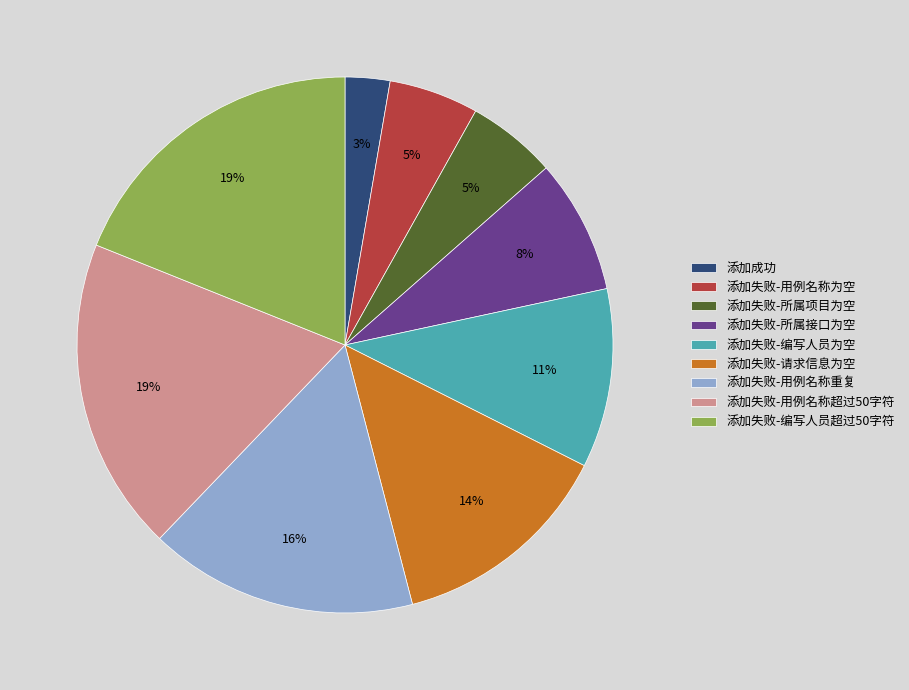

Does any single category account for the majority?

No